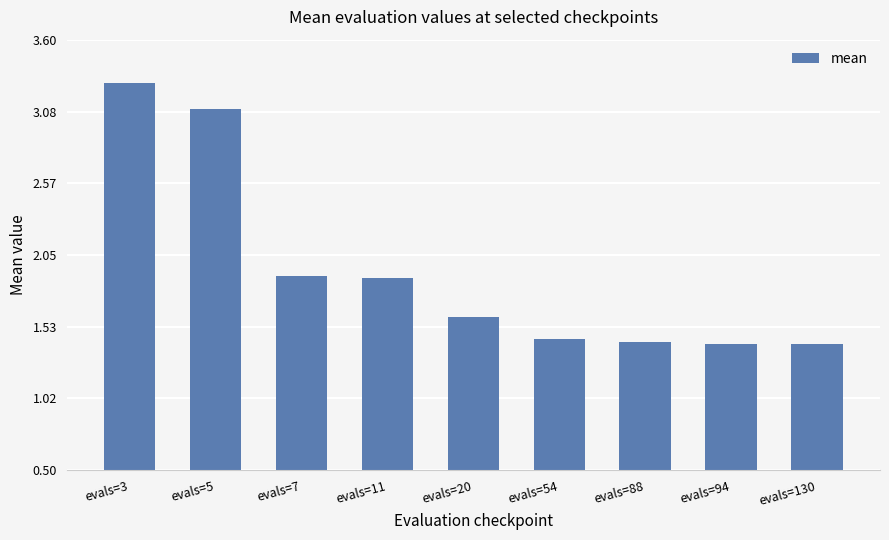

What is the ratio of the value at evals=54 to the value at evals=20?

0.9